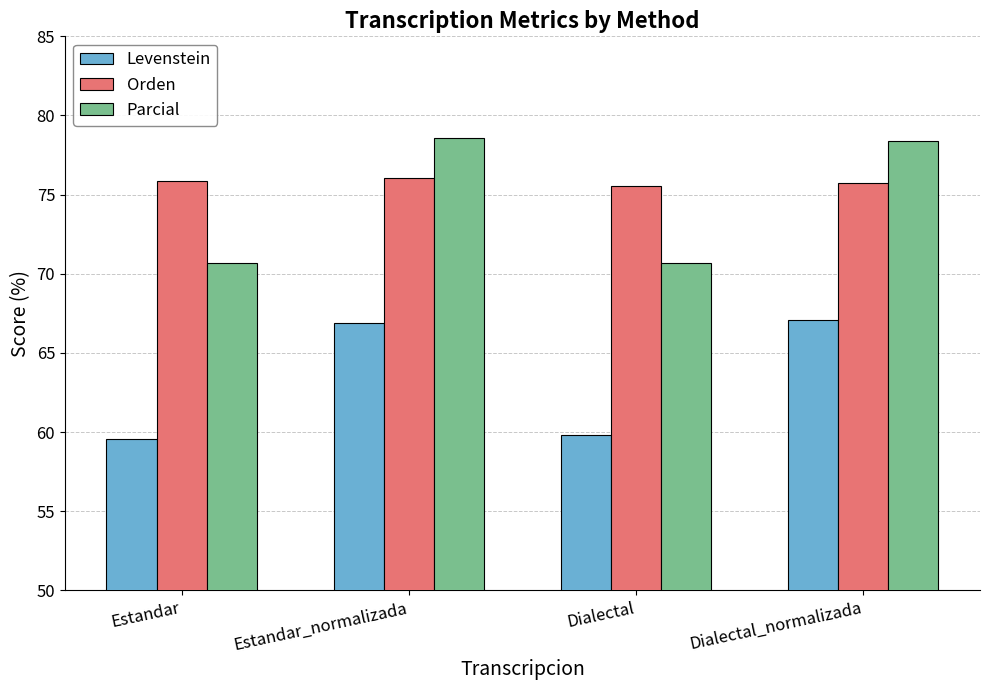

What is the label of the 4th bar from the right?

Estandar